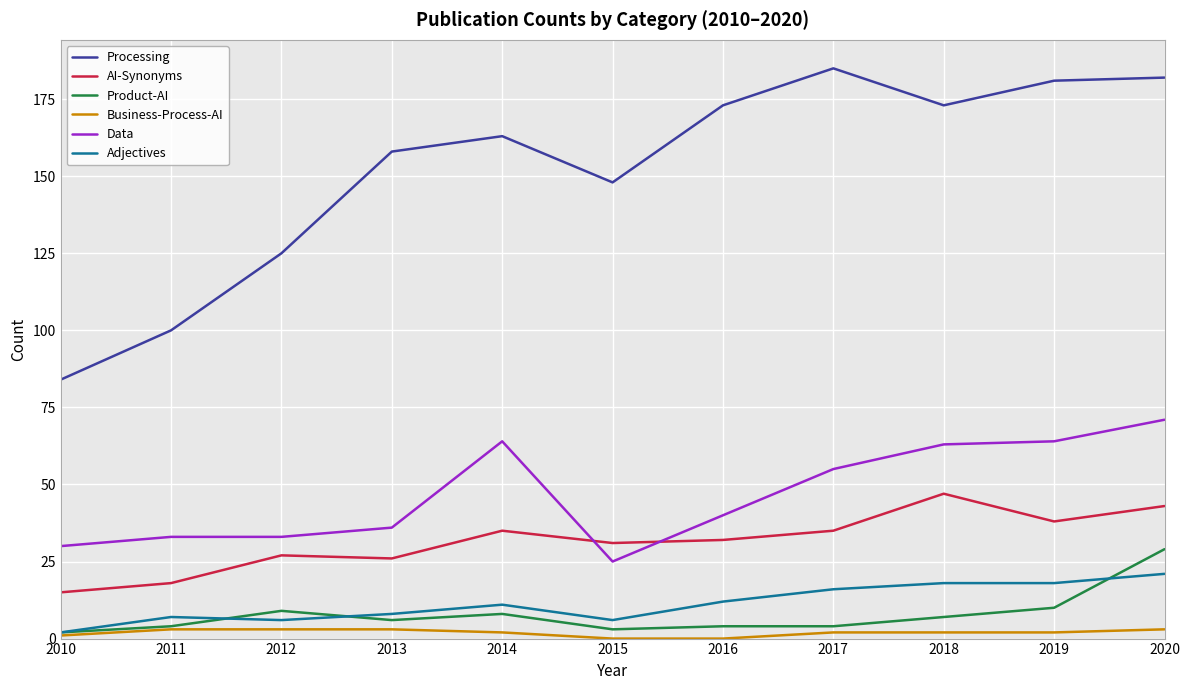

The value of Data at 2015 is 25. True or false?

True